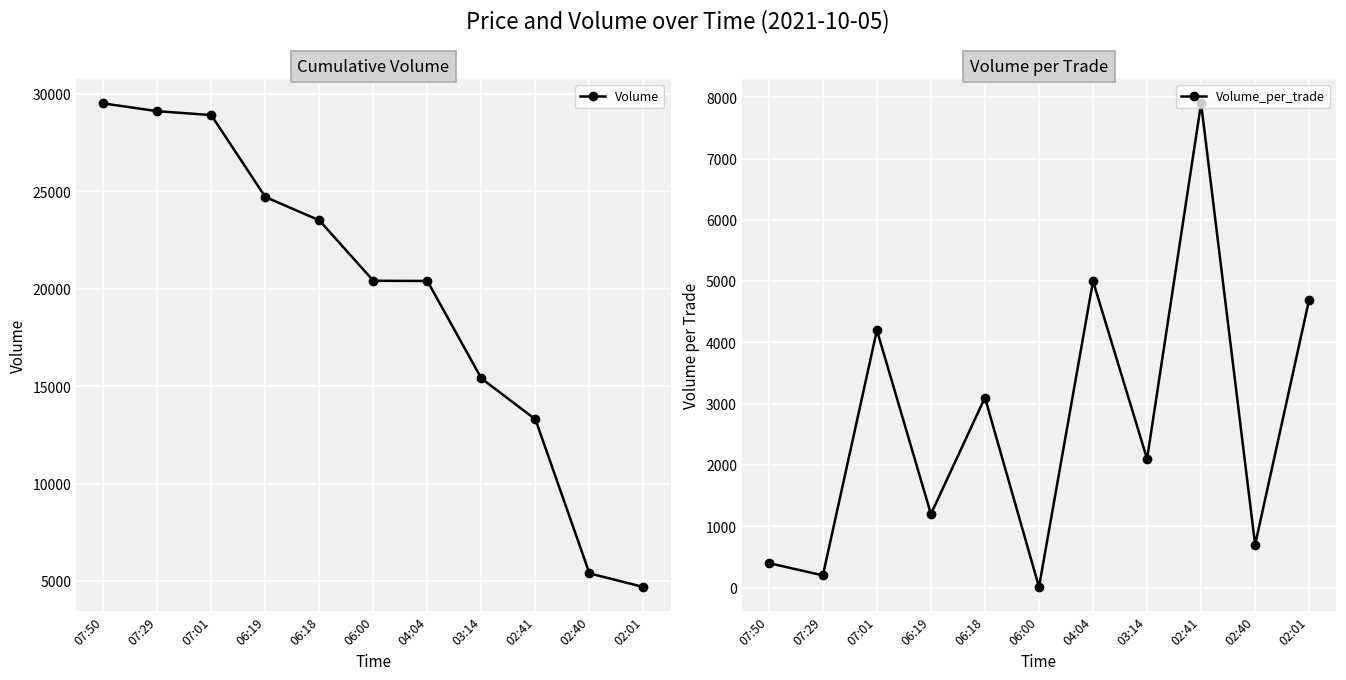

Which category has the highest value in the Volume series?

07:50